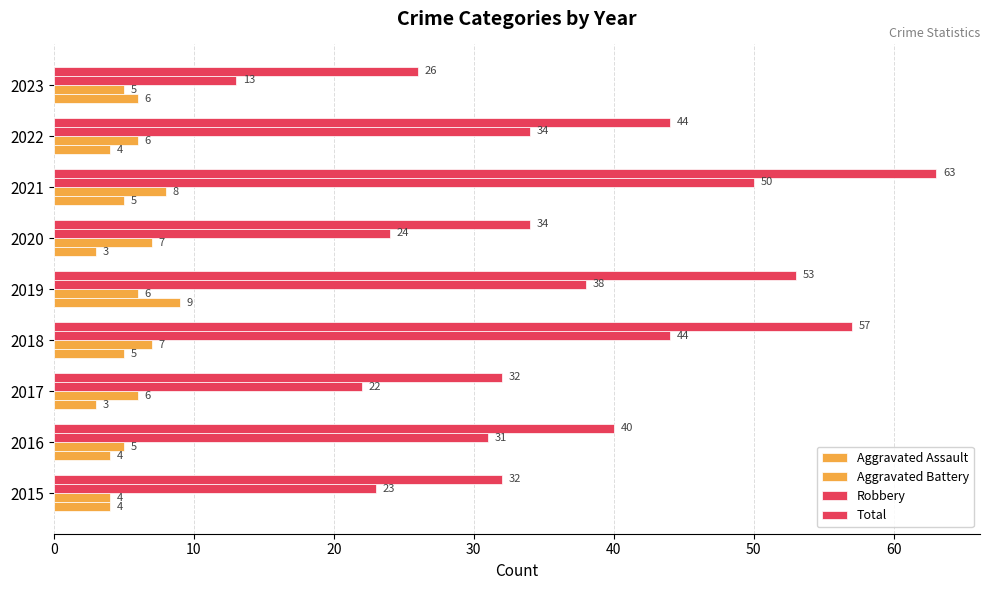

Rank the series by their maximum value, from lowest to highest.

Aggravated Battery, Aggravated Assault, Robbery, Total